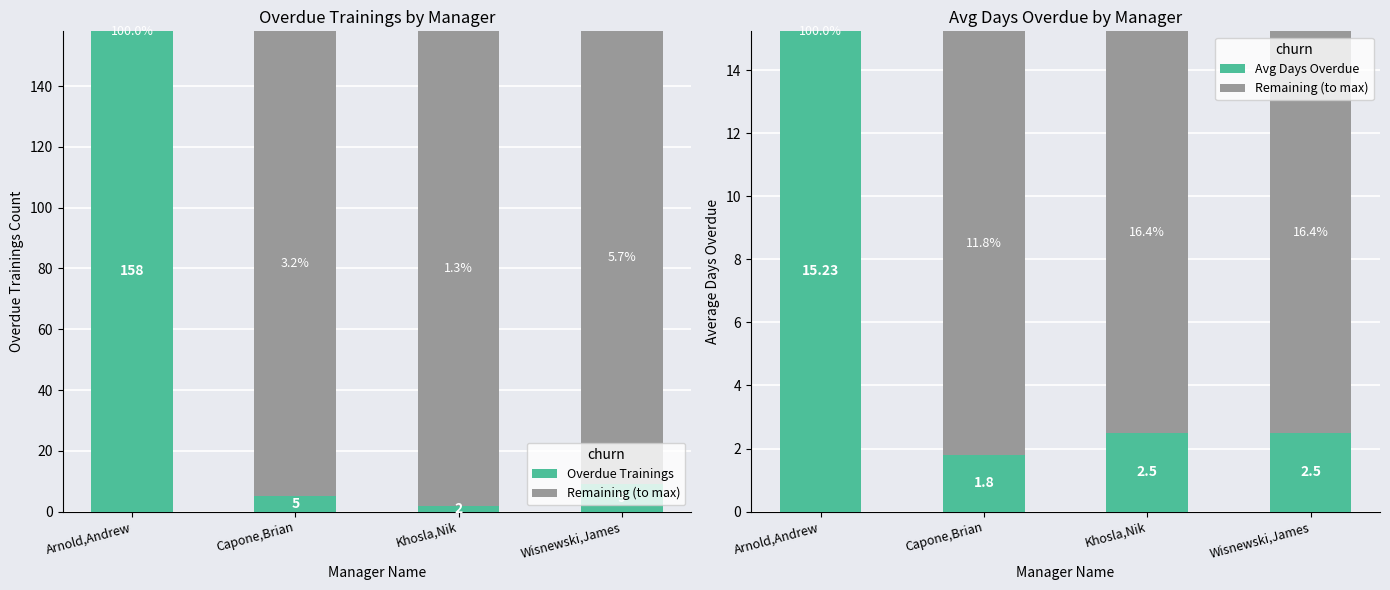

What is the total value across all series at Capone,Brian?

20.2